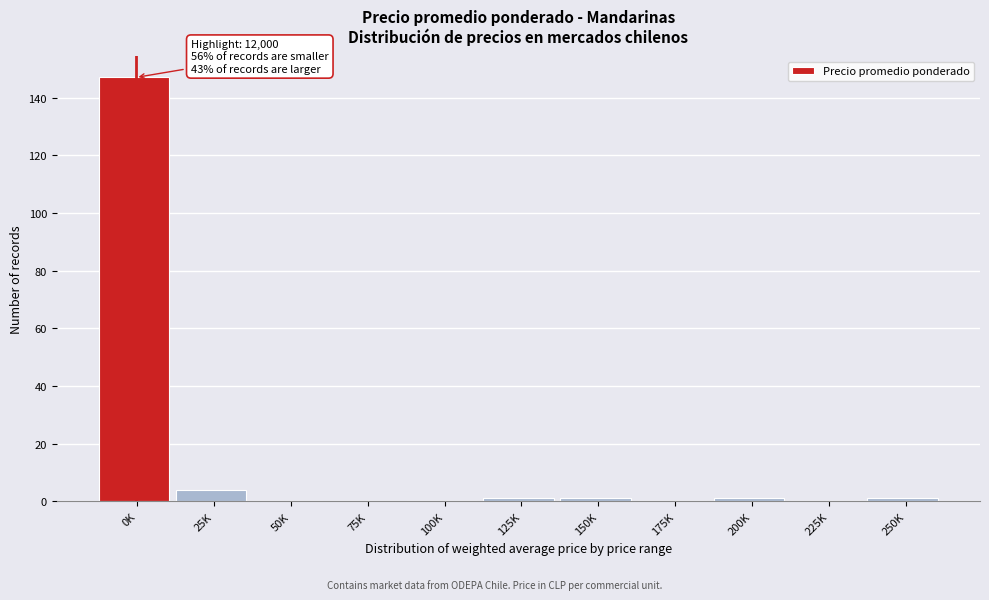

Reading right to left, transcribe all the data shown in this chart.

250K=1	225K=0	200K=1	175K=0	150K=1	125K=1	100K=0	75K=0	50K=0	25K=4	0K=147